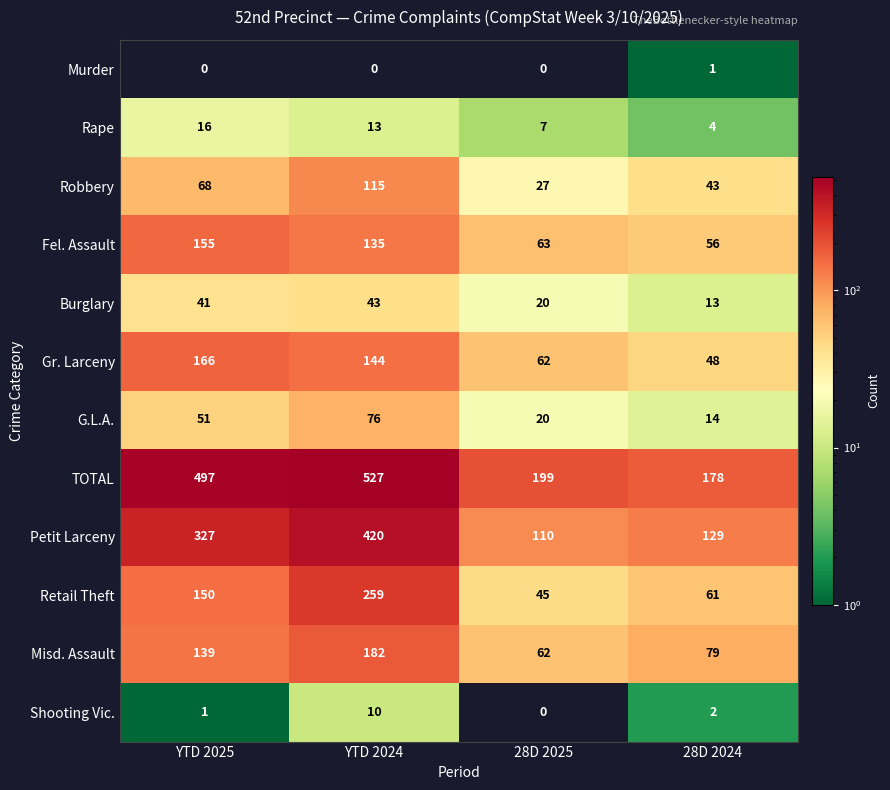

Where does the Rape series first go above 13?

YTD 2025